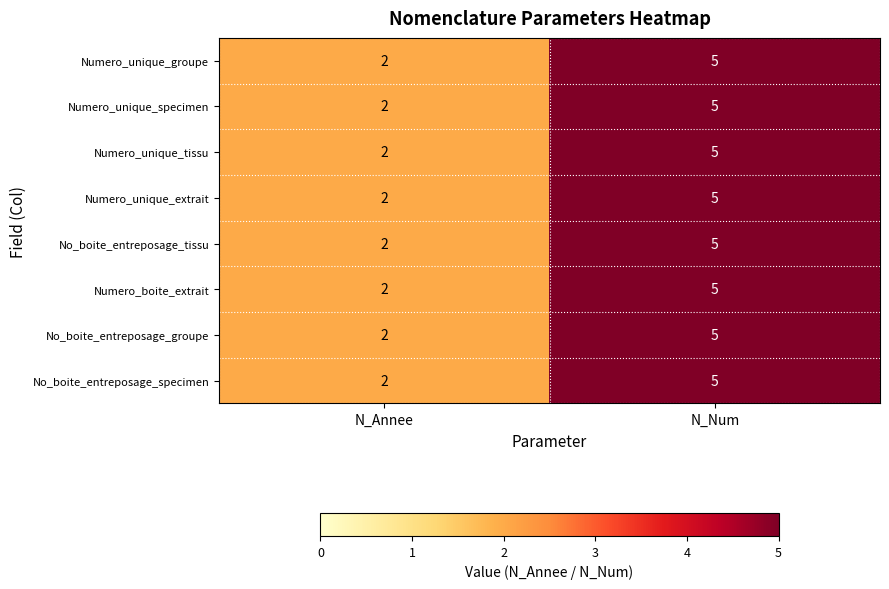

At how many categories does at least one series exceed 3?

1